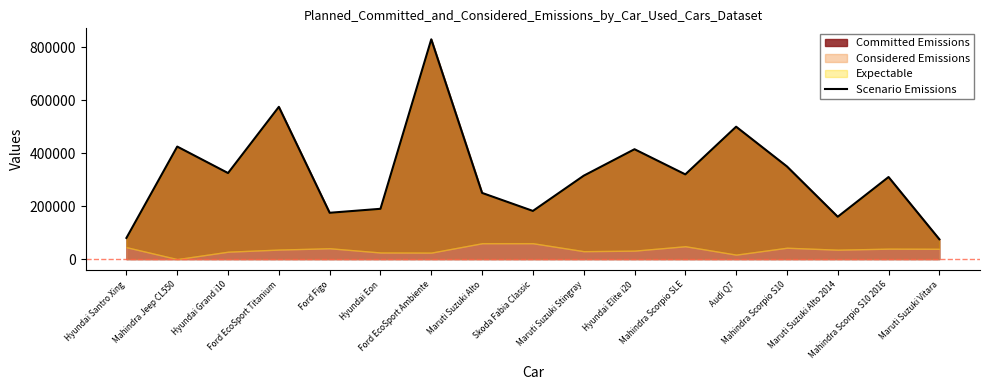

Reading right to left, extract all data points from this chart.

Maruti Suzuki Vitara=75000	Mahindra Scorpio S10 2016=310000	Maruti Suzuki Alto 2014=160000	Mahindra Scorpio S10=350000	Audi Q7=500000	Mahindra Scorpio SLE=320000	Hyundai Elite i20=415000	Maruti Suzuki Stingray=315000	Skoda Fabia Classic=182000	Maruti Suzuki Alto=250000	Ford EcoSport Ambiente=830000	Hyundai Eon=190000	Ford Figo=175000	Ford EcoSport Titanium=575000	Hyundai Grand i10=325000	Mahindra Jeep CL550=425000	Hyundai Santro Xing=80000